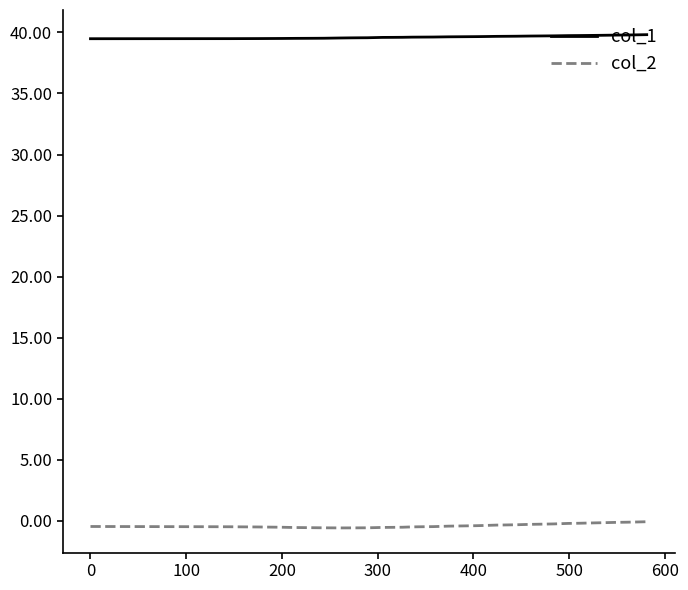

True or false: col_2 and col_1 intersect in this chart.

False